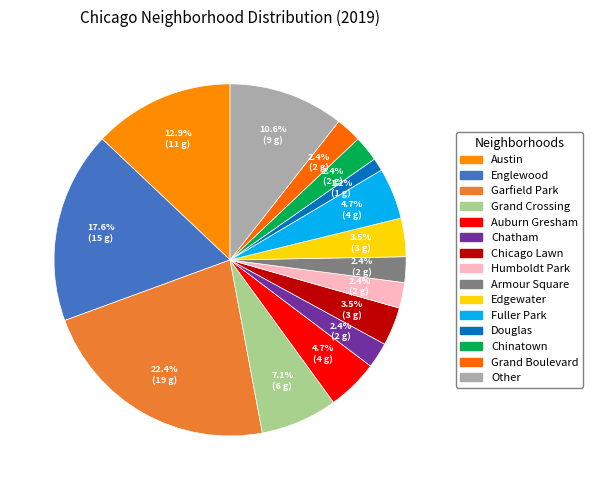

True or false: Grand Crossing accounts for 1% of the total.

False